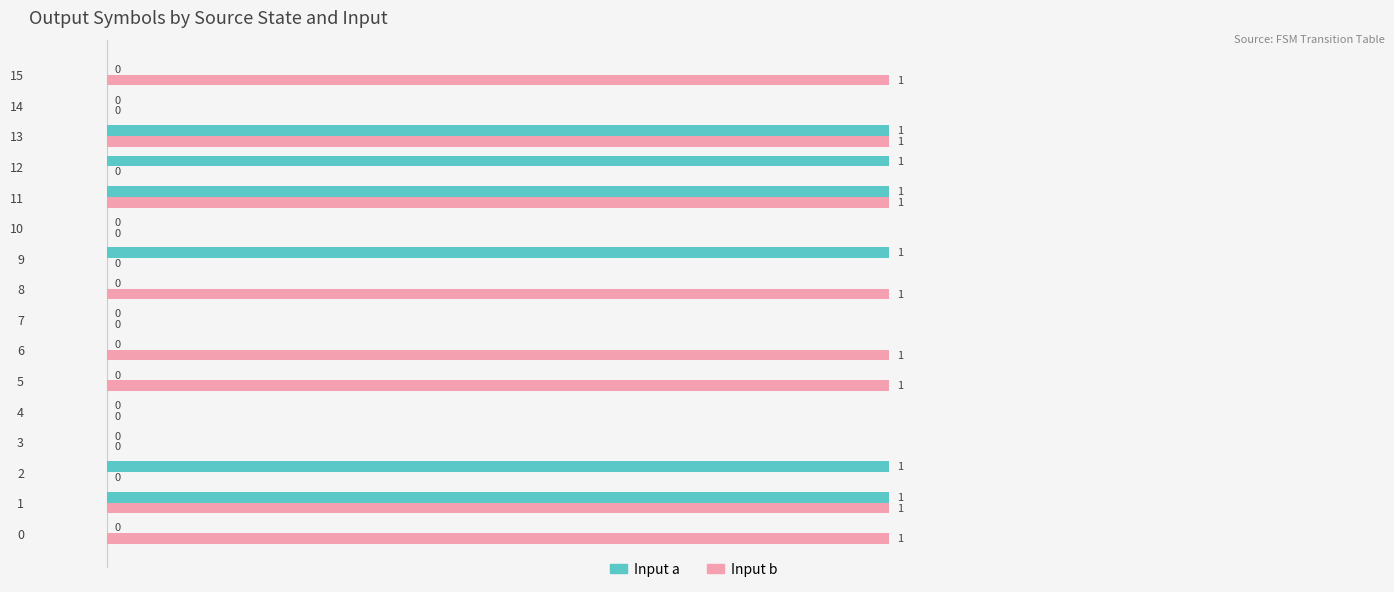

True or false: Input b has a value of 2 at 15.

False